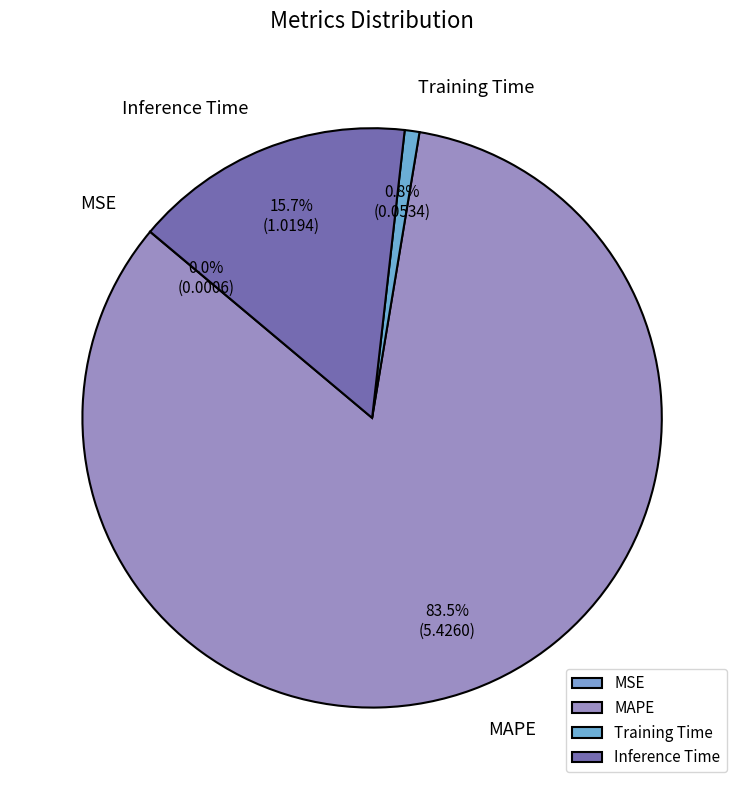

Do MAPE and Training Time together represent more than half of the pie?

Yes